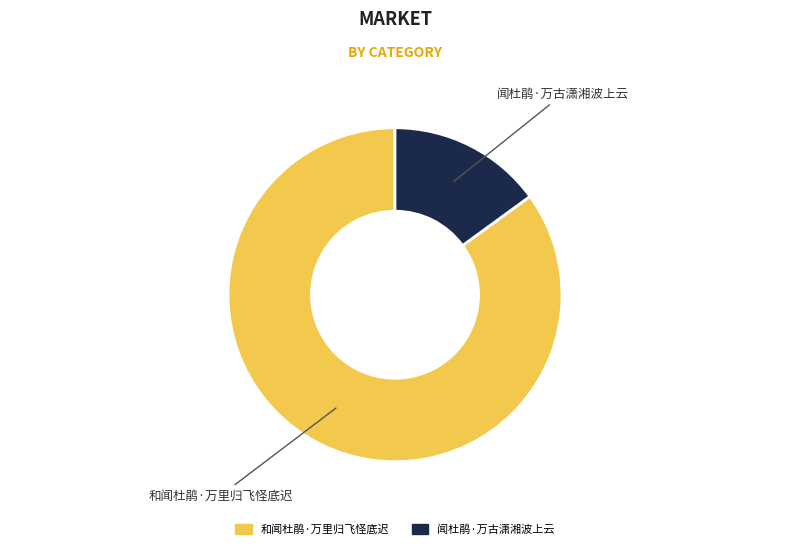

Is it true that 闻杜鹃·万古潇湘波上云 is 15% of the pie?

True